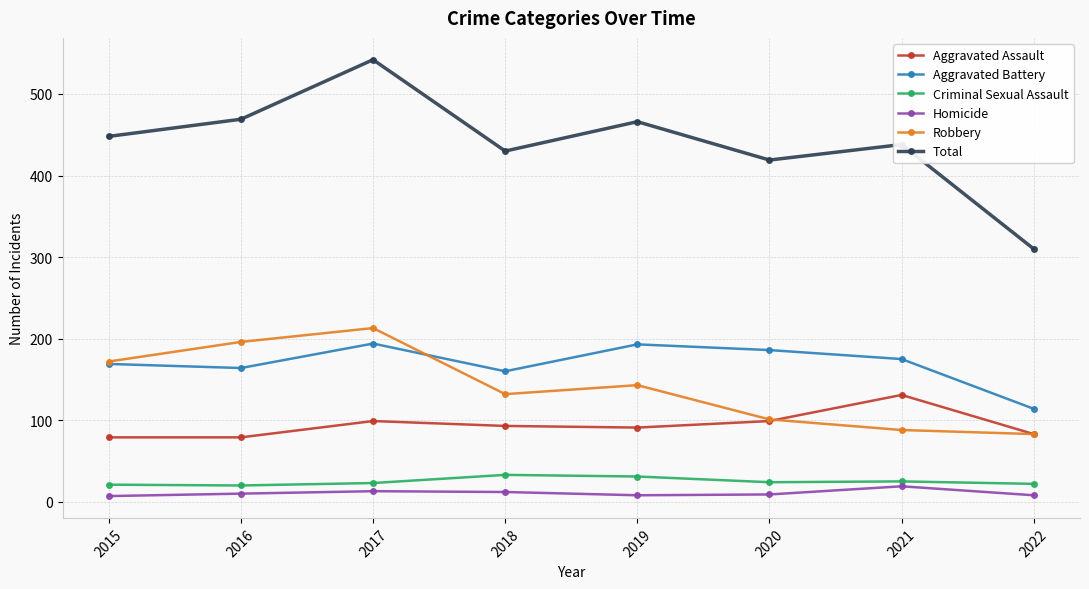

Which category has the highest value across all series?

2017